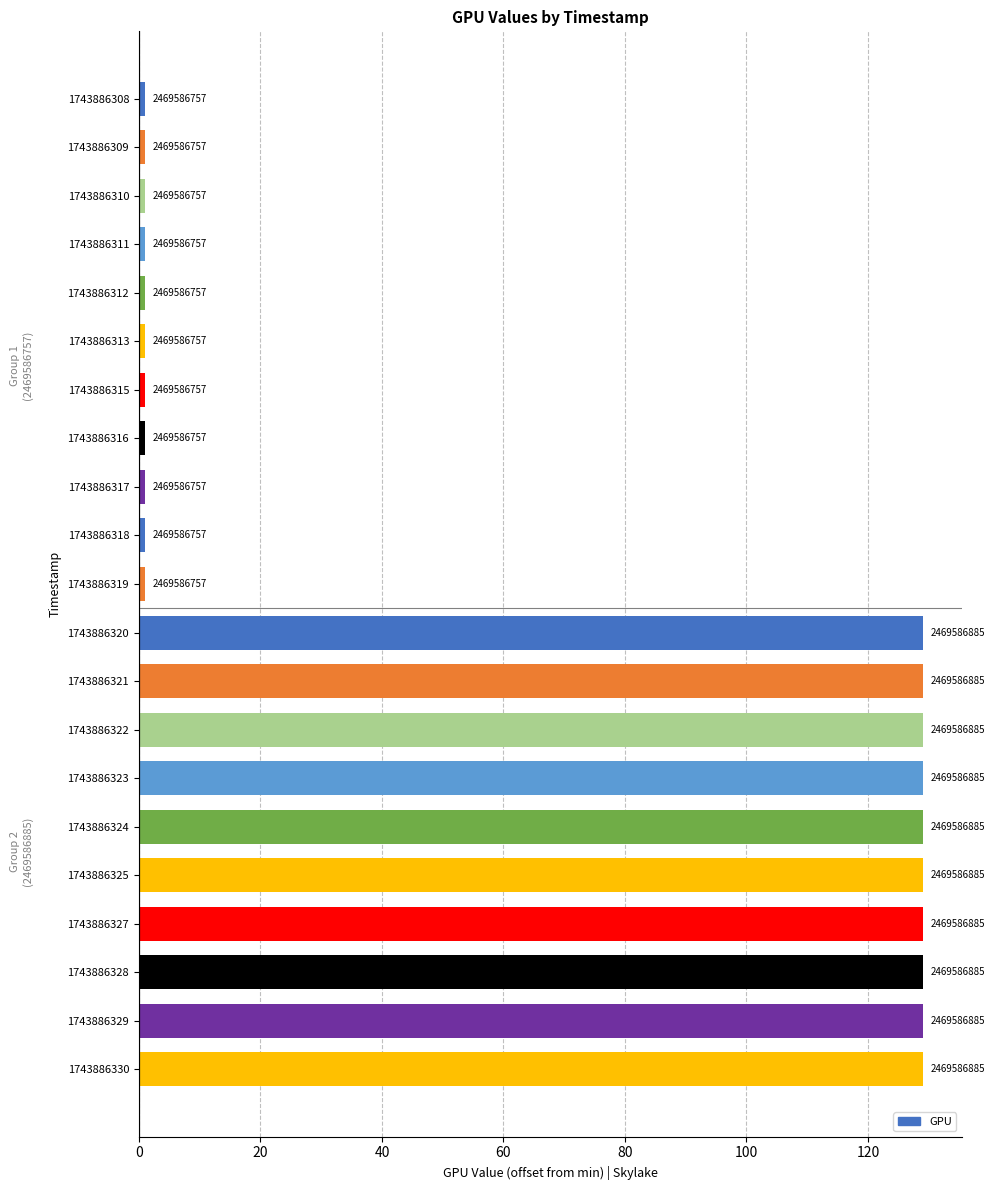

What is the maximum value shown in the chart?

129